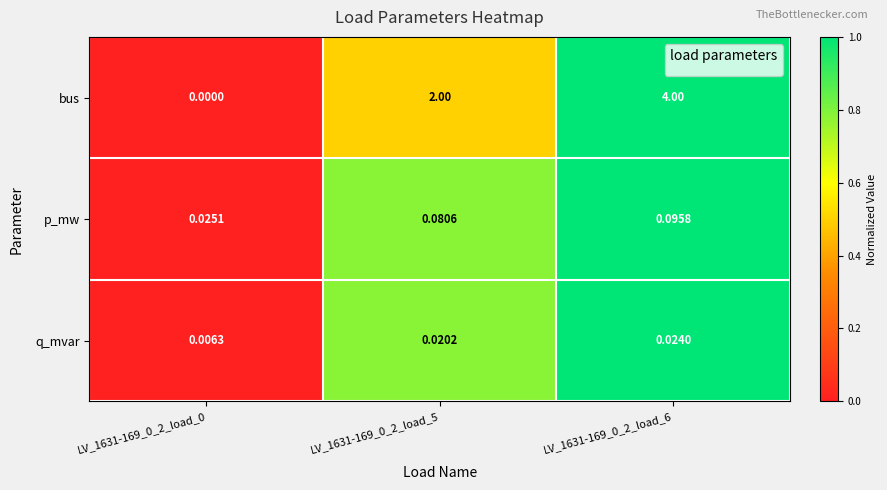

Which series has the largest total across all categories?

bus